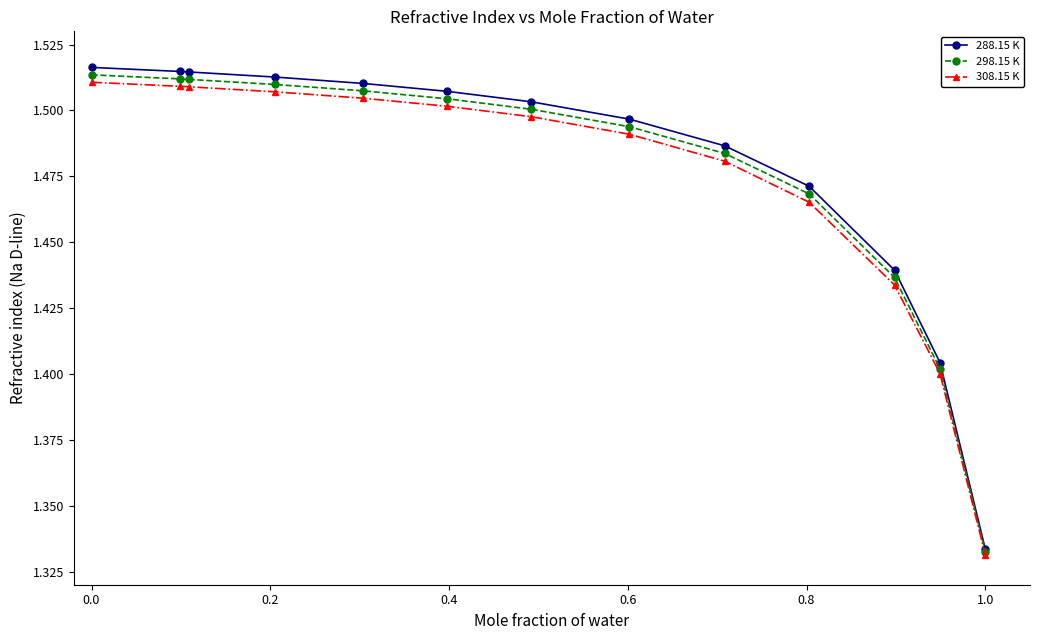

List the series in order of their overall mean, highest first.

288.15 K, 298.15 K, 308.15 K